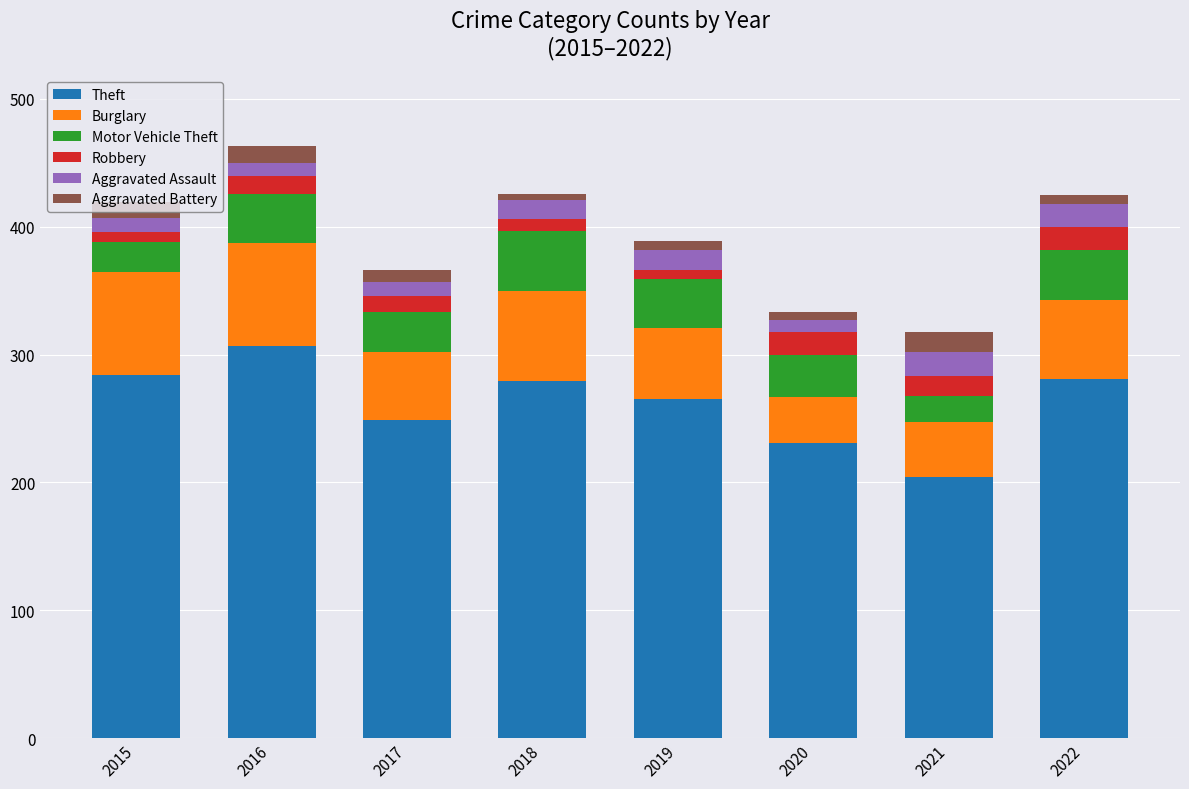

What are all the series names shown in the legend?

Theft, Burglary, Motor Vehicle Theft, Robbery, Aggravated Assault, Aggravated Battery